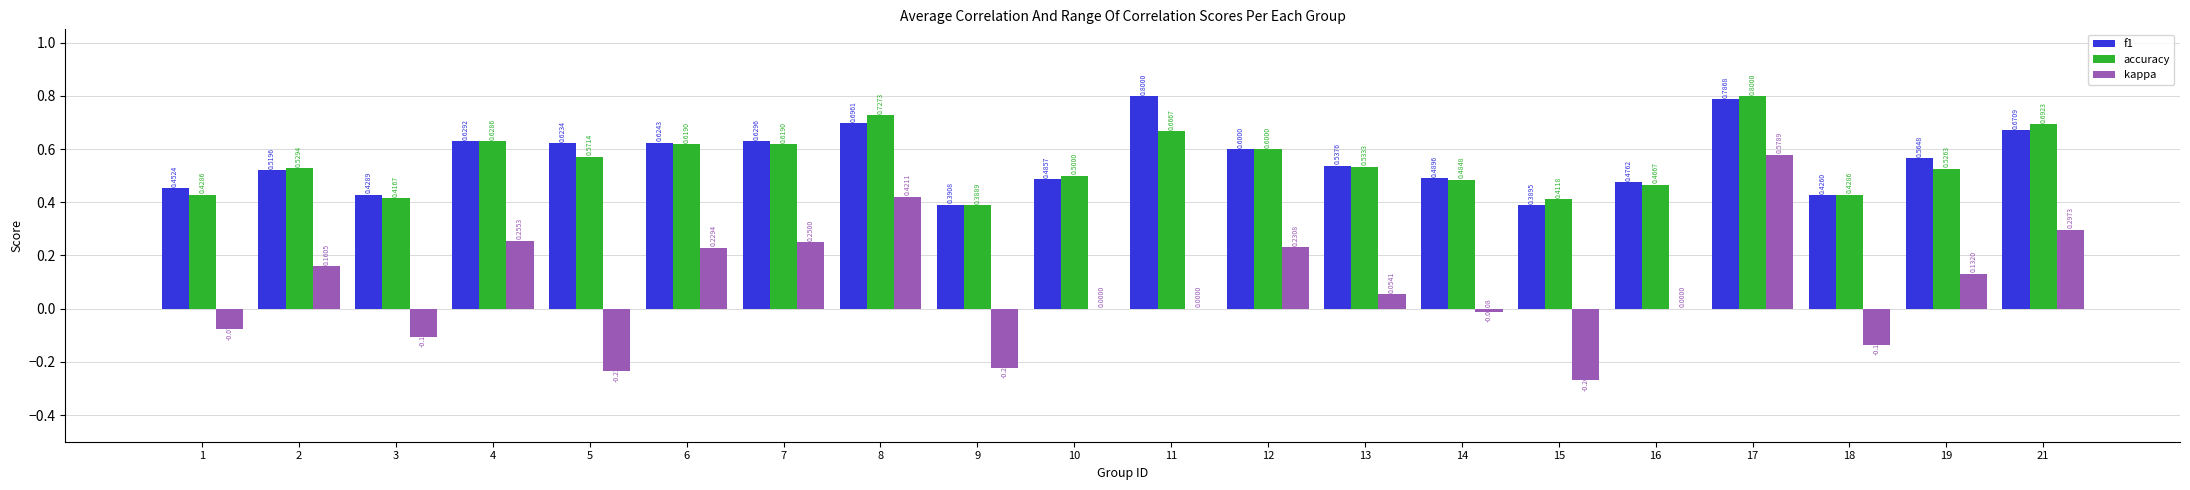

Which series has the largest range (max minus min)?

kappa